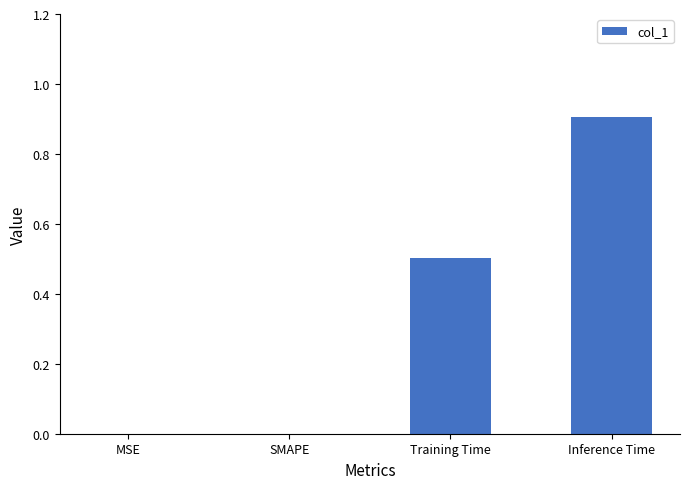

What is the greatest value displayed?

0.9